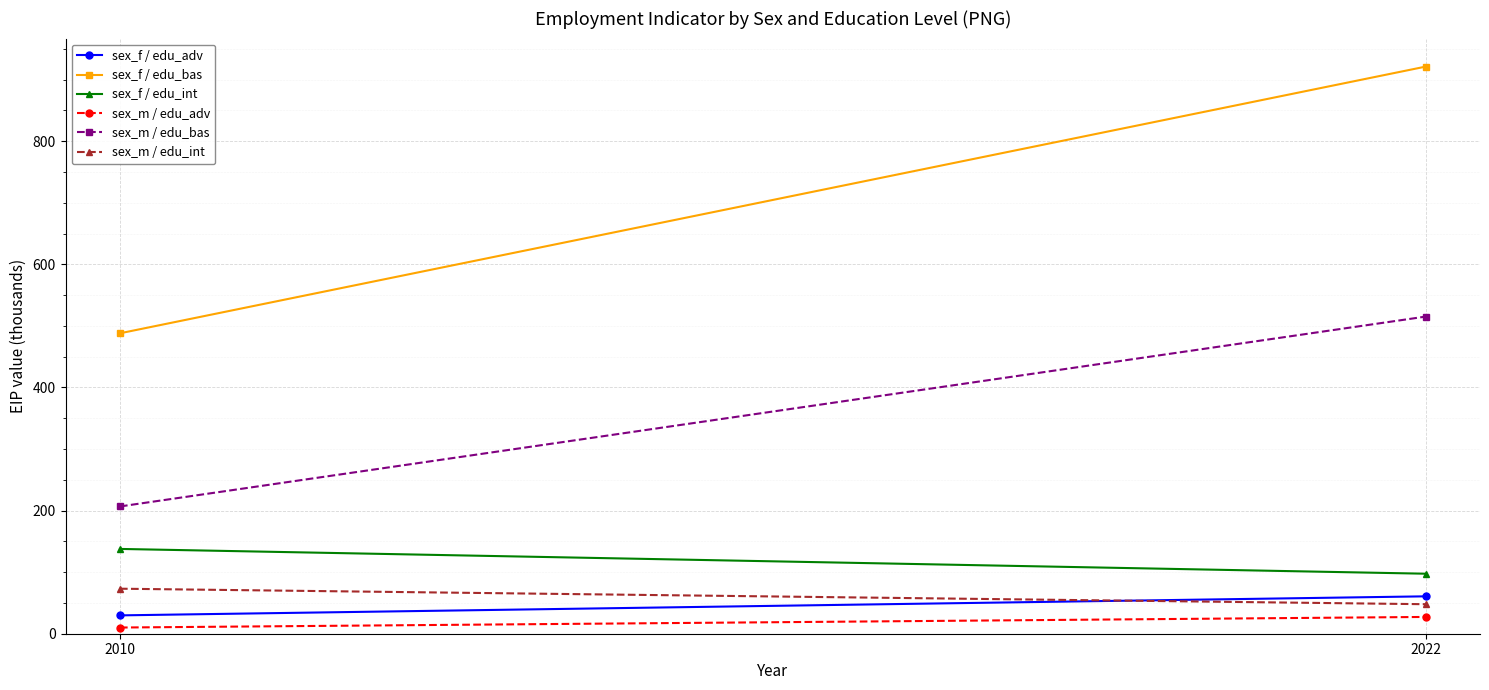

Reading left to right, extract all data points from this chart.

sex_f / edu_adv: 29.8	60.7
sex_f / edu_bas: 488.0	921.1
sex_f / edu_int: 137.7	97.5
sex_m / edu_adv: 10.1	27.3
sex_m / edu_bas: 206.7	515.1
sex_m / edu_int: 73.1	47.9